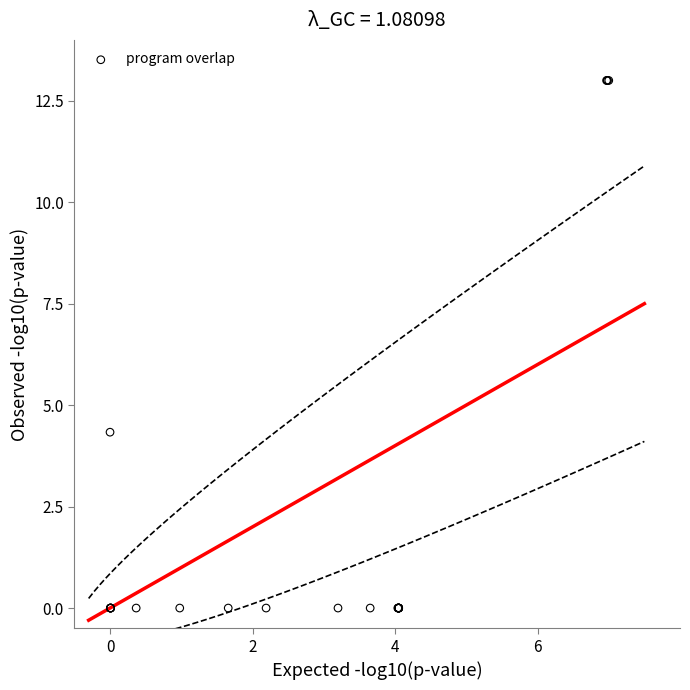

What Y value in the scatter plot is closest to 6?

4.3